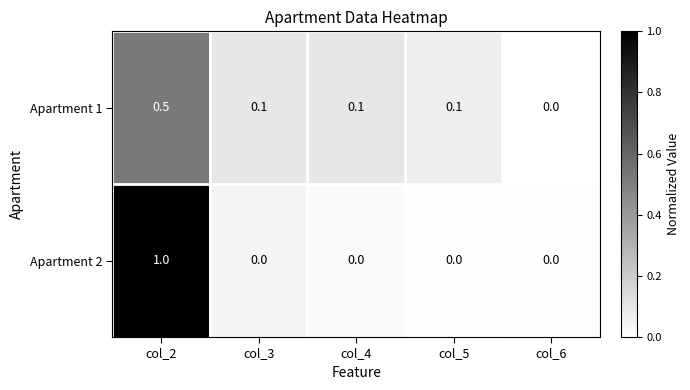

How many data points does each series have?

5